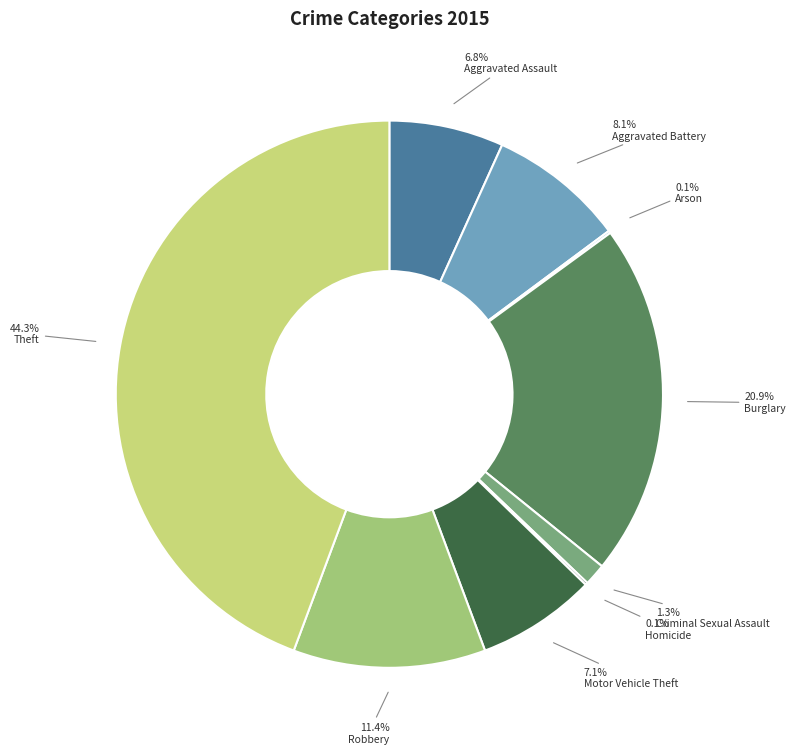

Is there any slice that represents more than half of the pie?

No